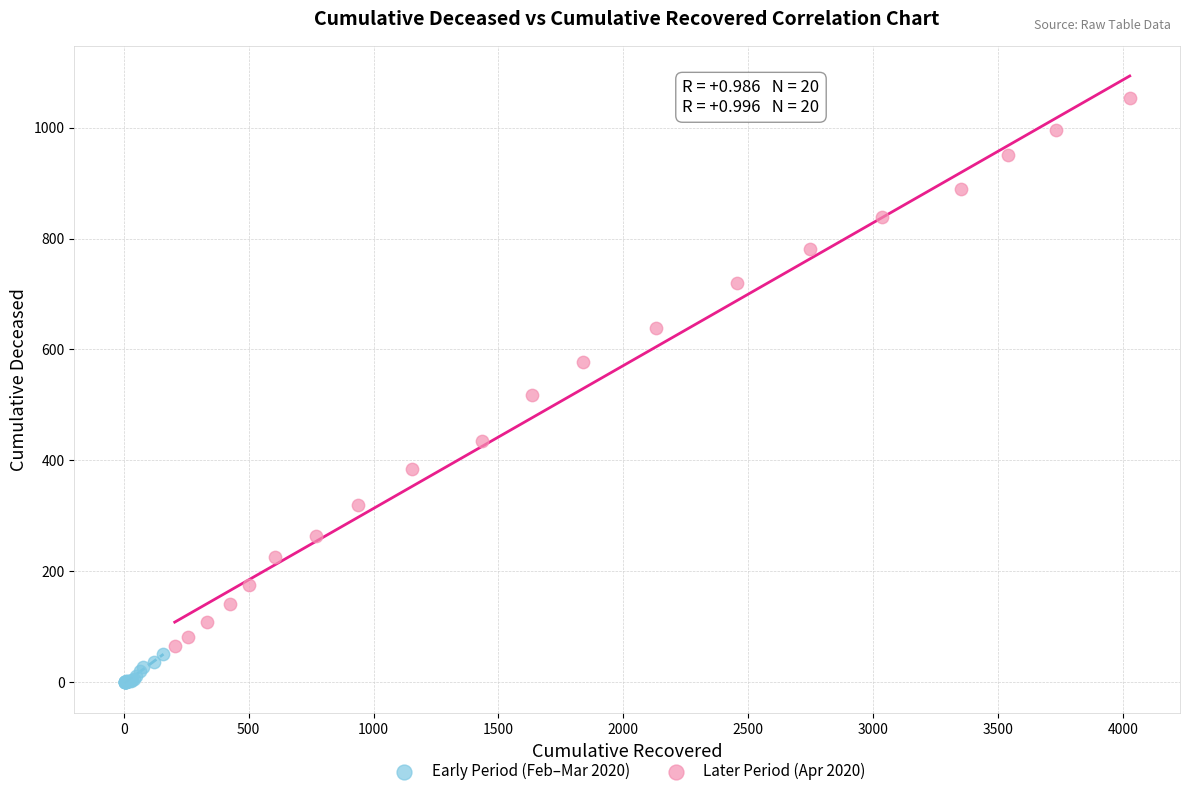

Which series contains the lowest Y value?

Early Period (Feb–Mar 2020)